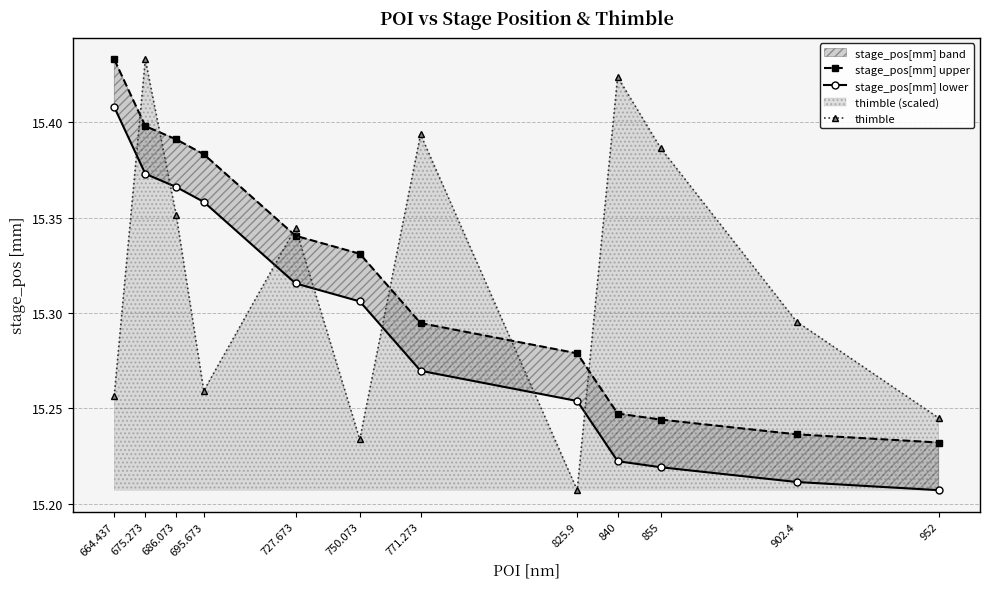

At which label does stage_pos[mm] lower reach its peak?

664.437